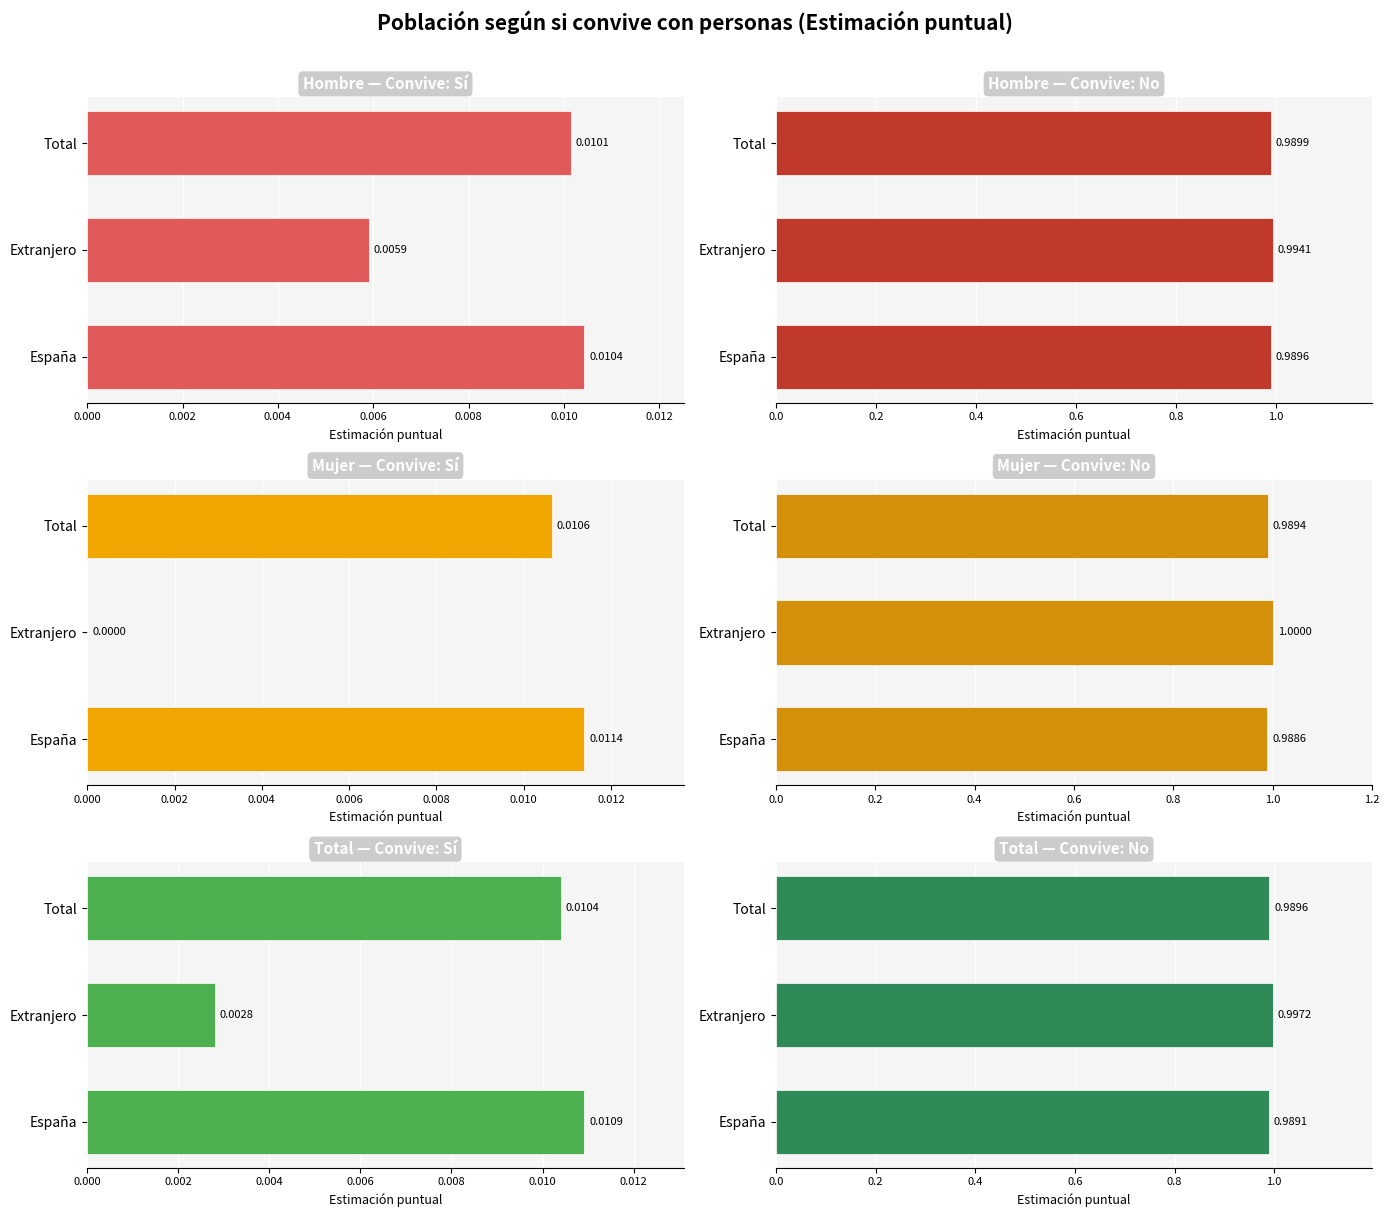

Is it true that Mujer - No equals 0.4 at Total?

False